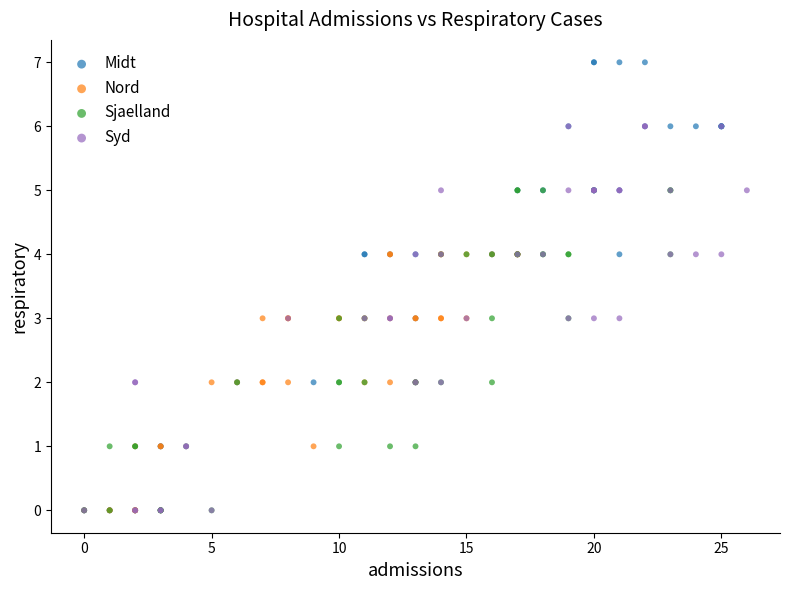

Which series has the widest spread of Y values?

Midt